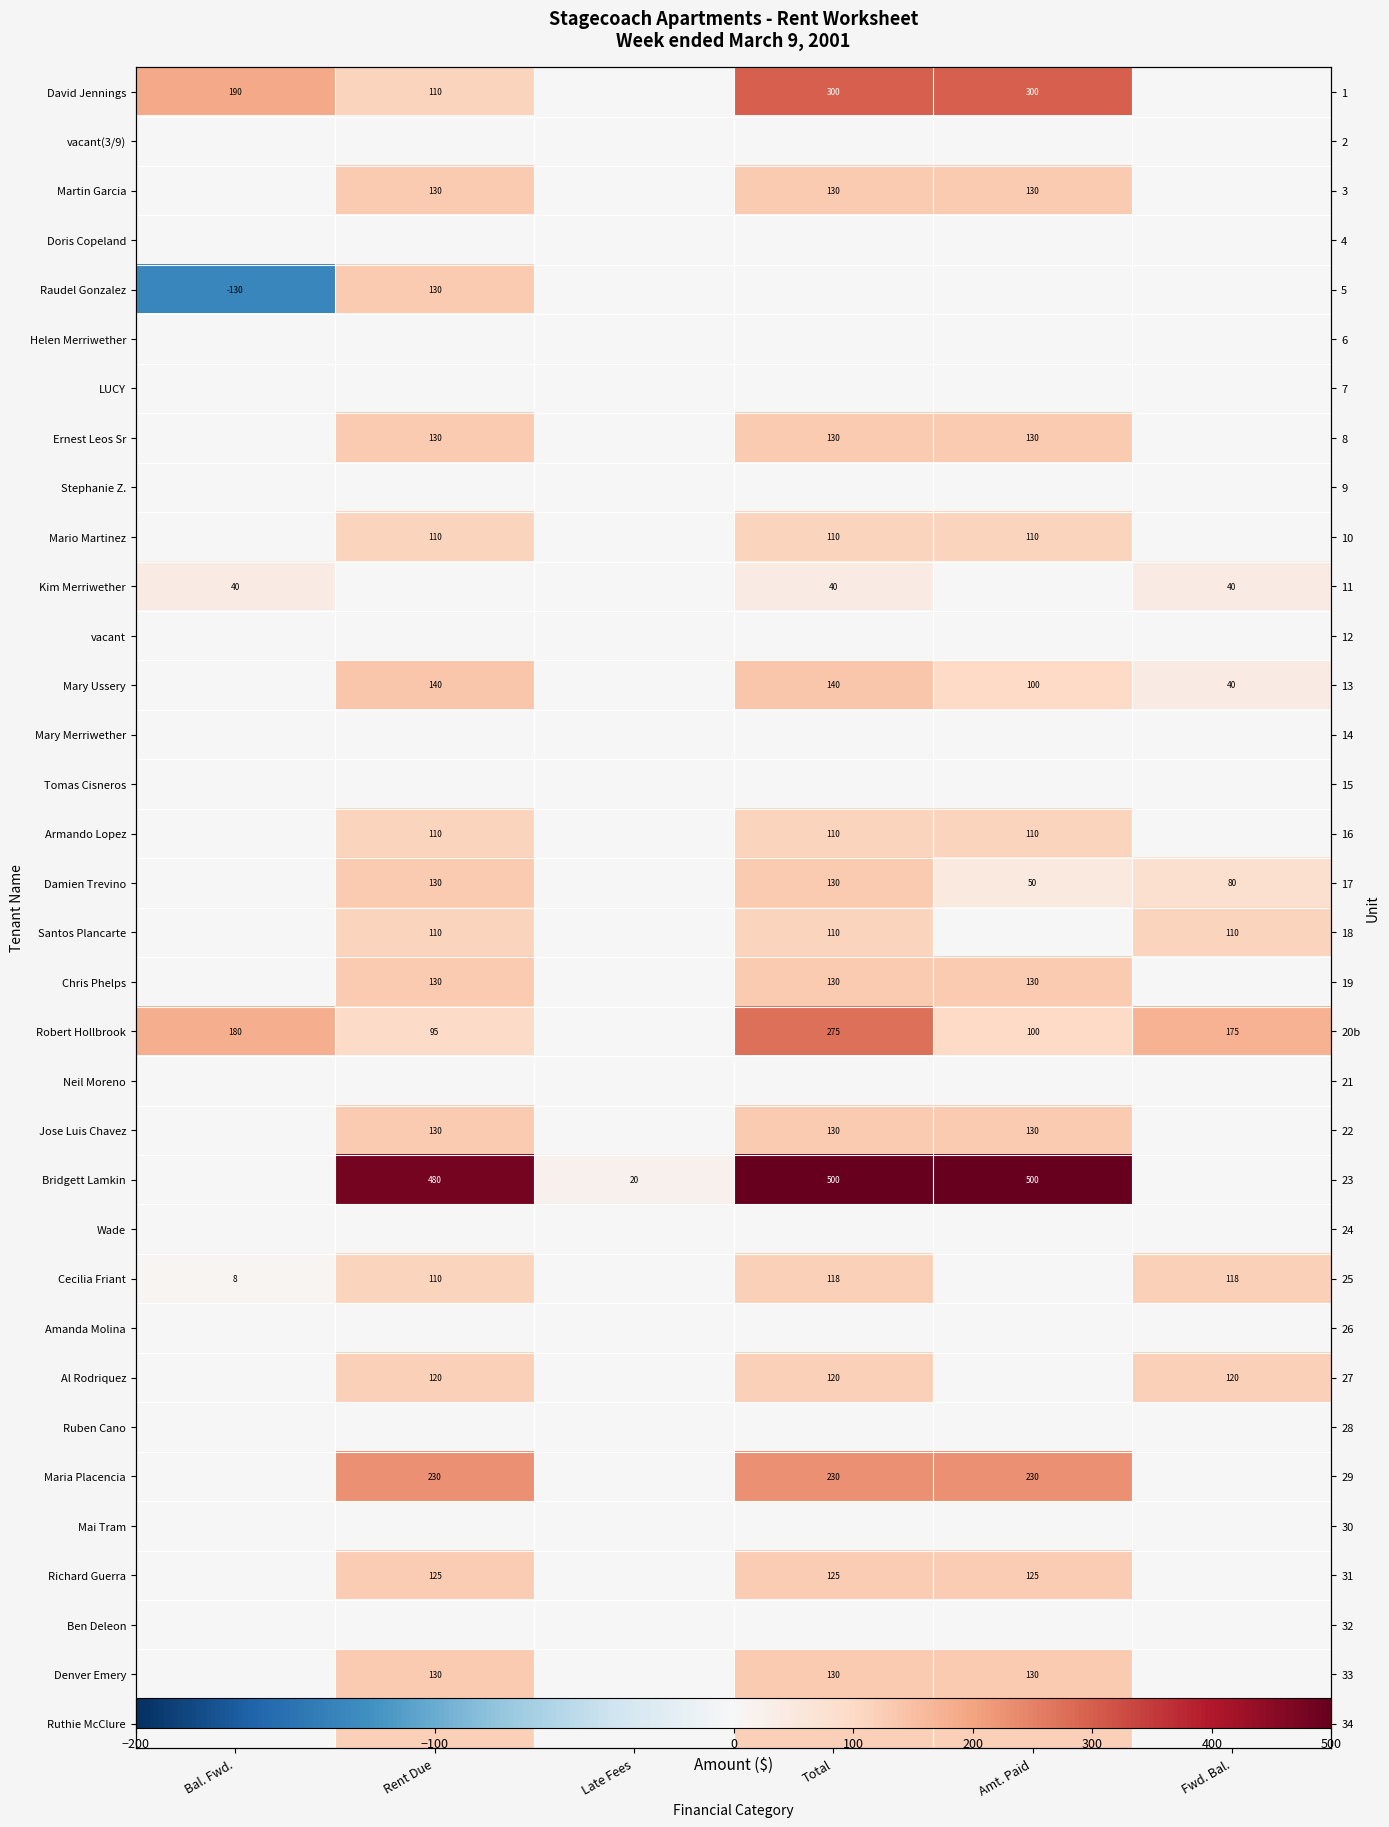

What is the total value across all series at Total?

3078.5